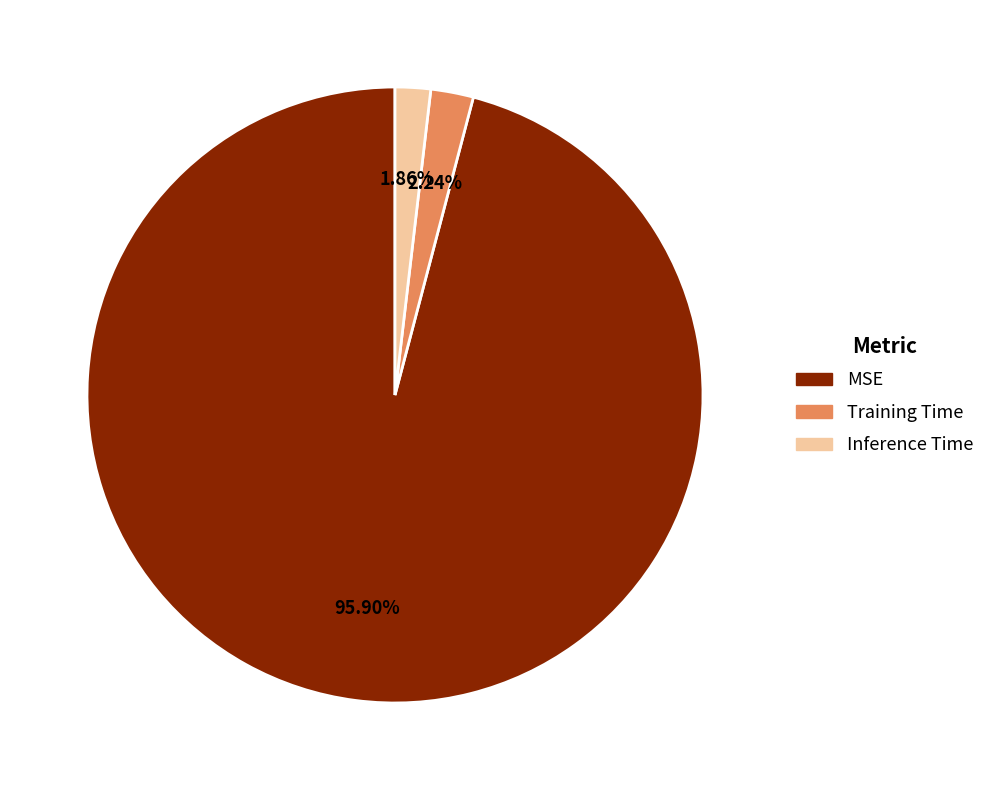

Is it true that Inference Time is 9% of the pie?

False